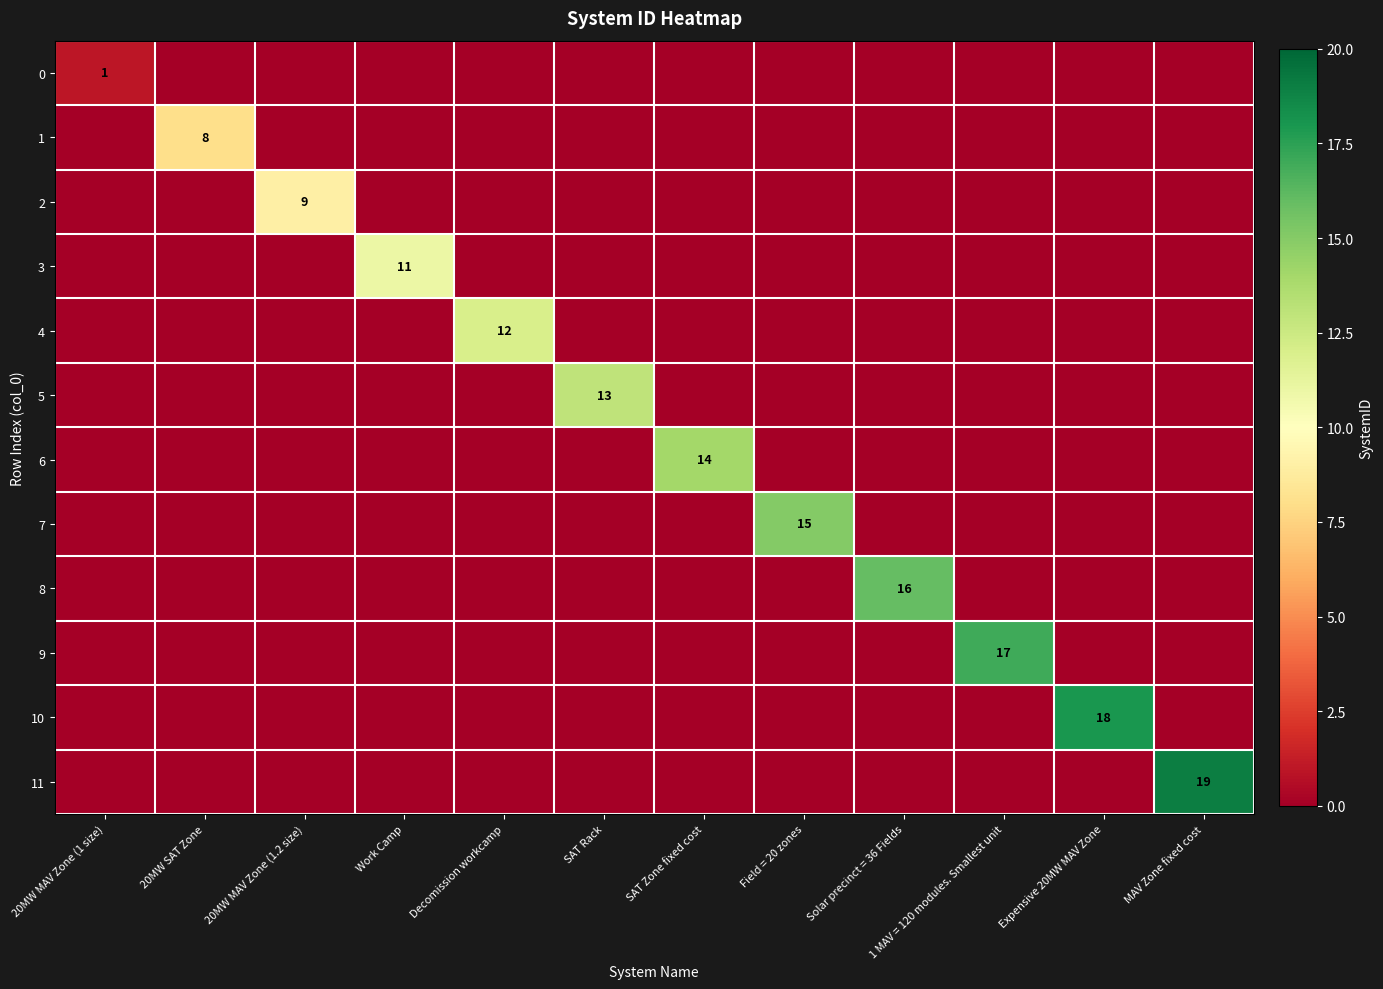

The value of 8 at Solar precinct = 36 Fields is 16. True or false?

True